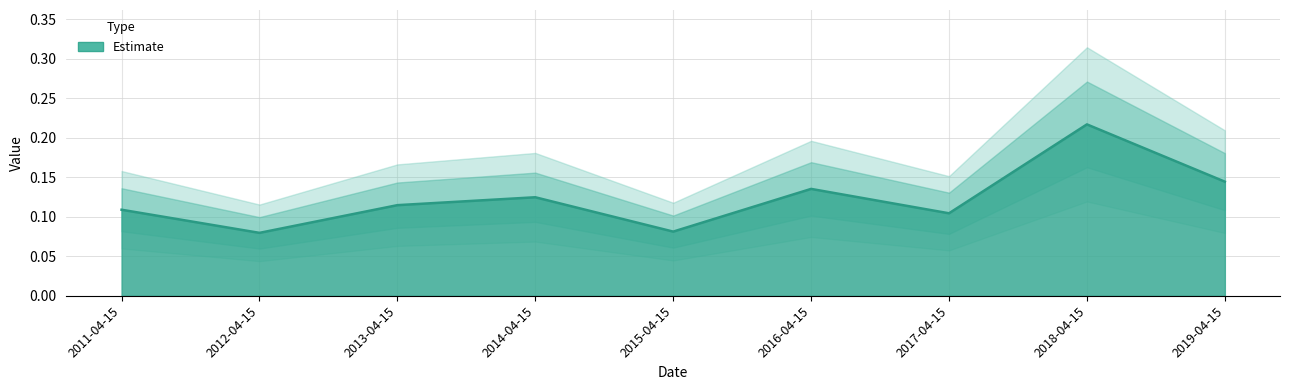

Which label corresponds to the smallest value in the chart?

2012-04-15